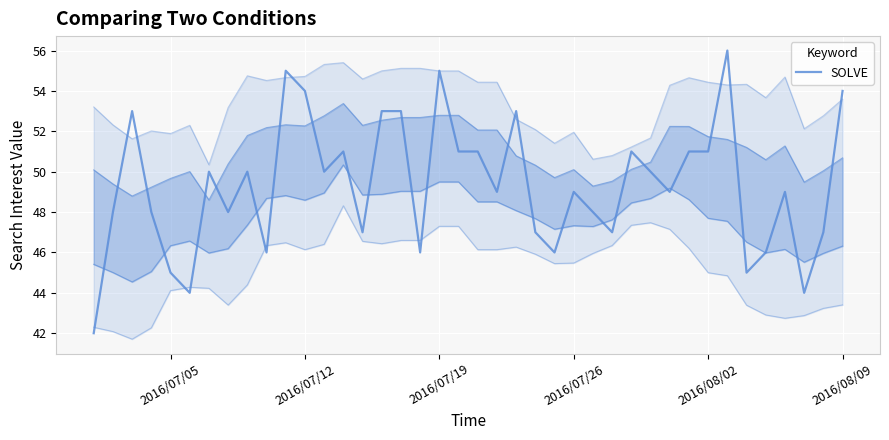

What is the greatest value displayed?

56